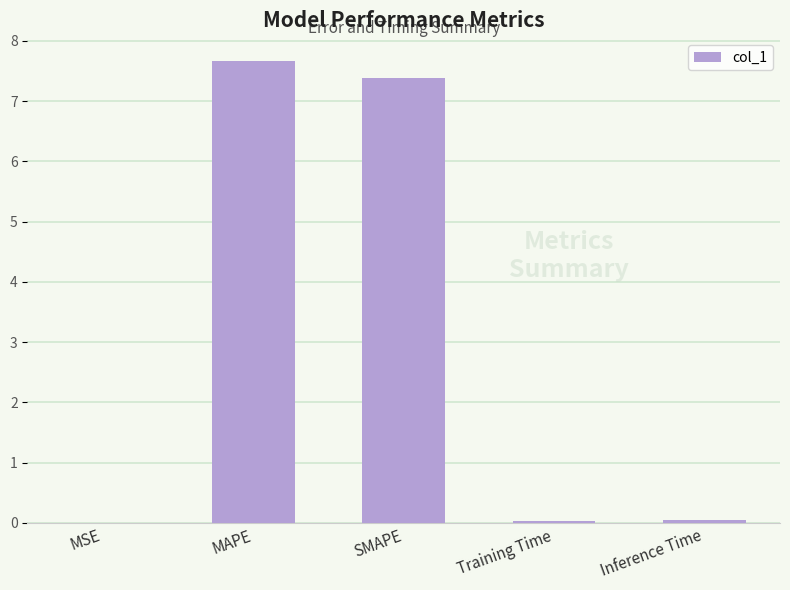

Between Training Time and SMAPE, which is larger?

SMAPE